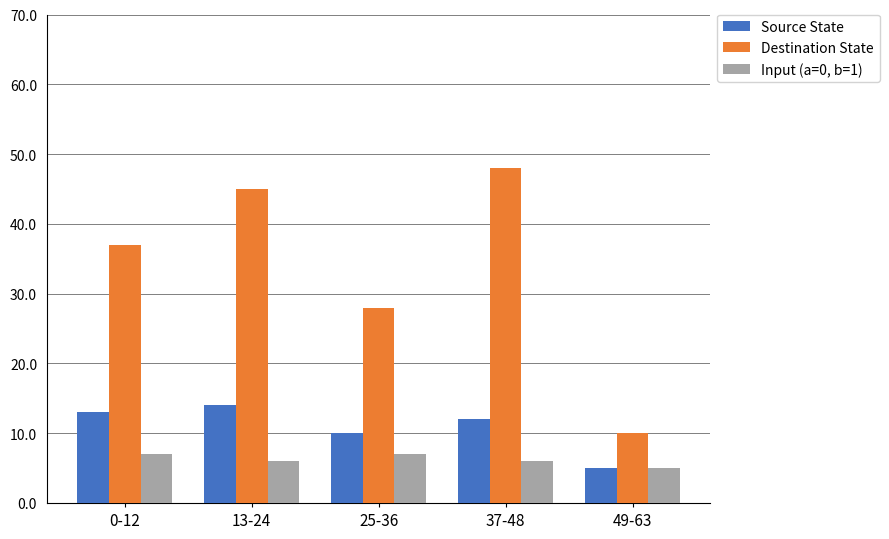

What is the total value across all series at 49-63?

20